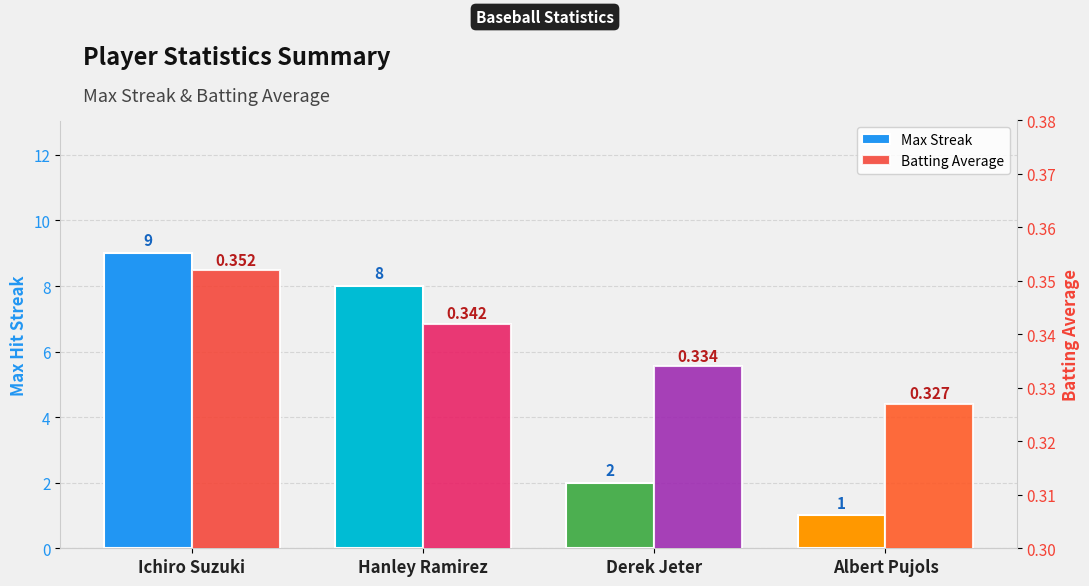

How many bars are there in each group?

2